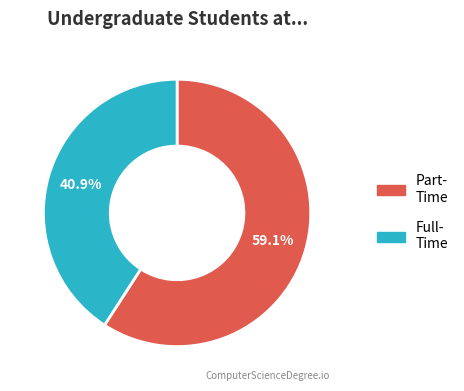

Does any single category account for the majority?

Yes